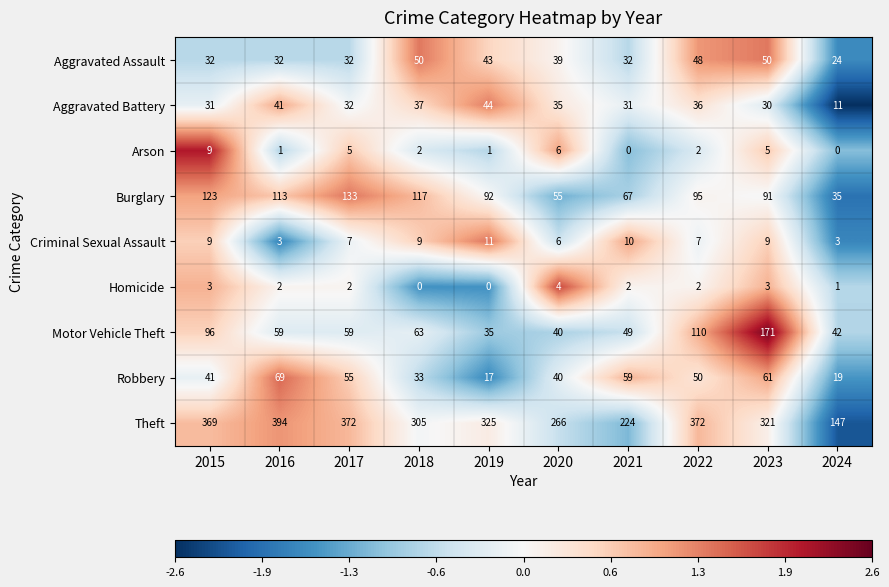

Which series changed the most between 2016 and 2024?

Theft